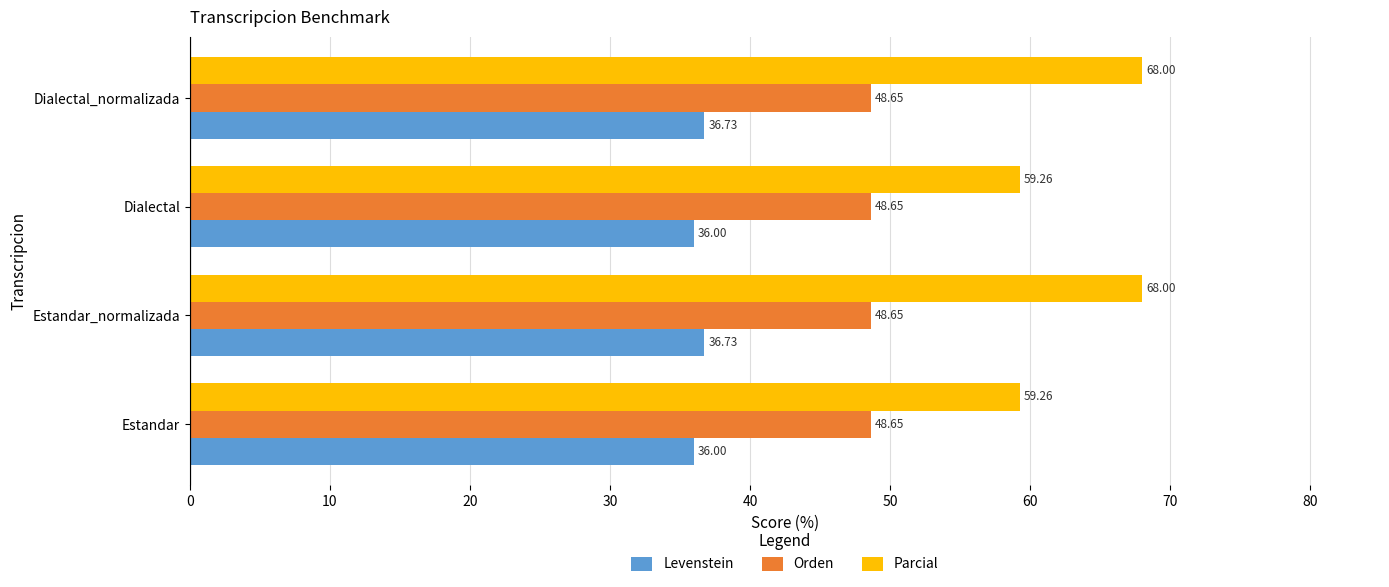

List the series in order of their overall mean, lowest first.

Levenstein, Orden, Parcial